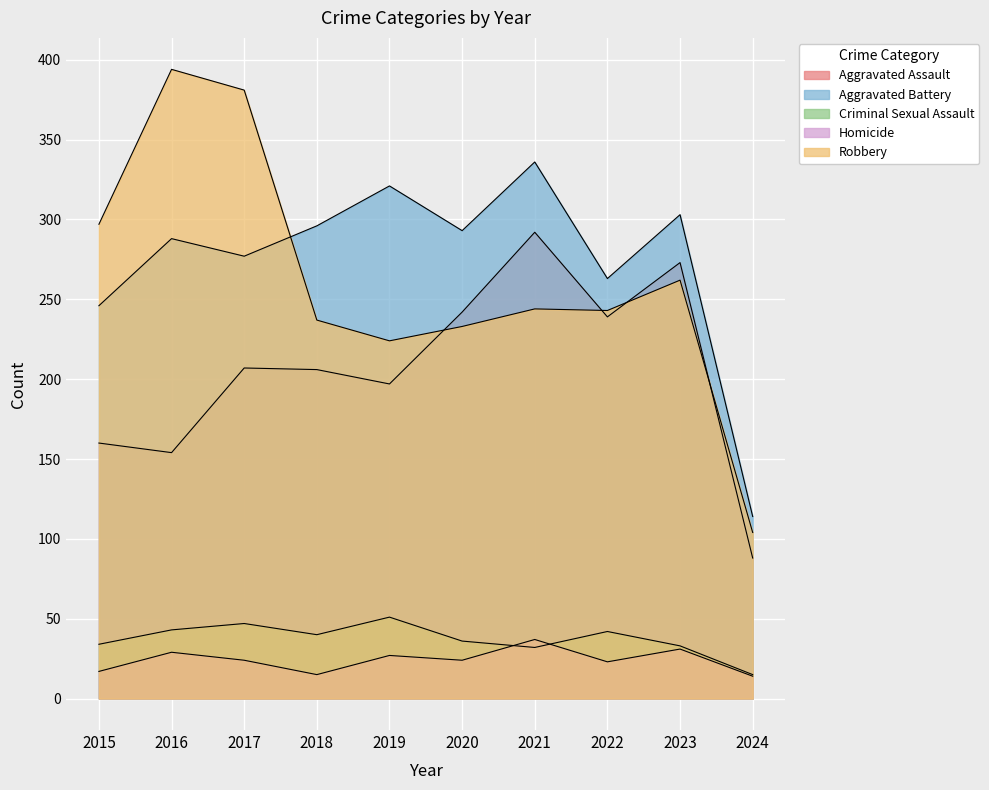

What is the difference between the highest and lowest values at 2020?

269